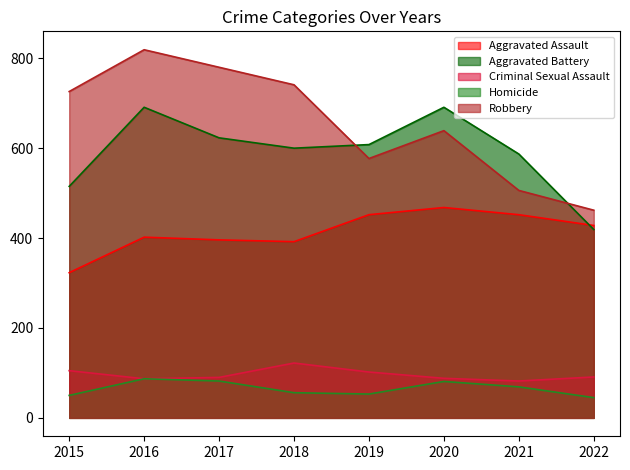

Count the number of categories in the chart.

8